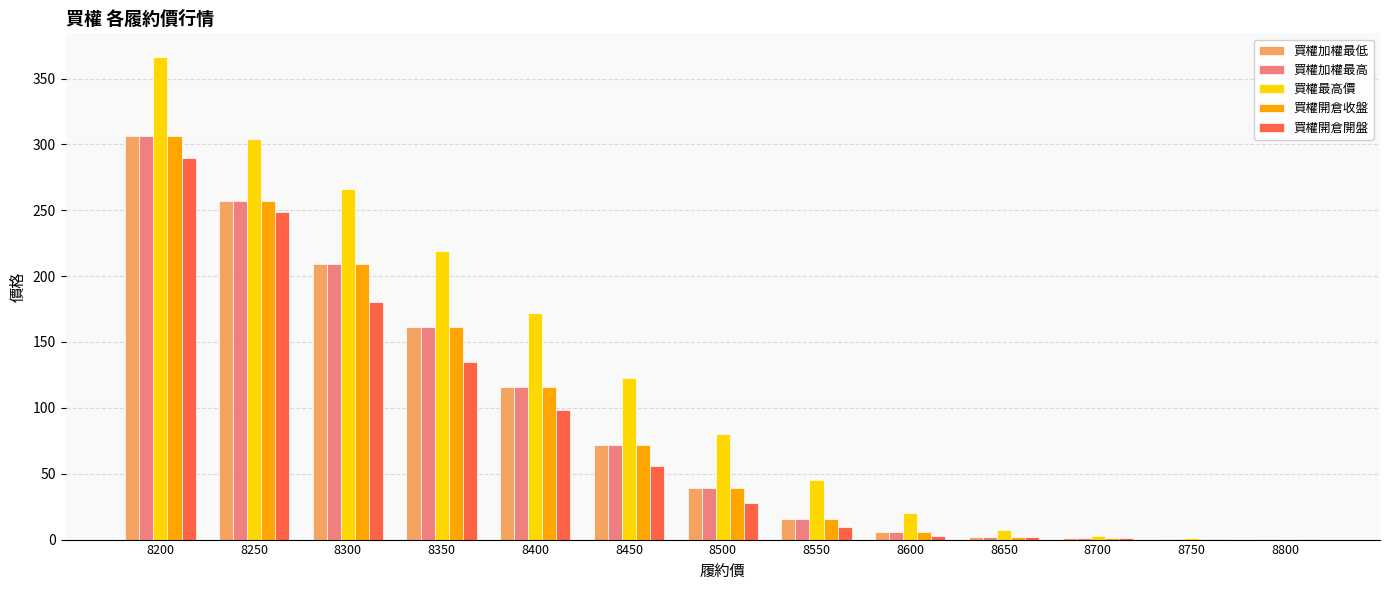

What is the greatest value displayed?

366.0